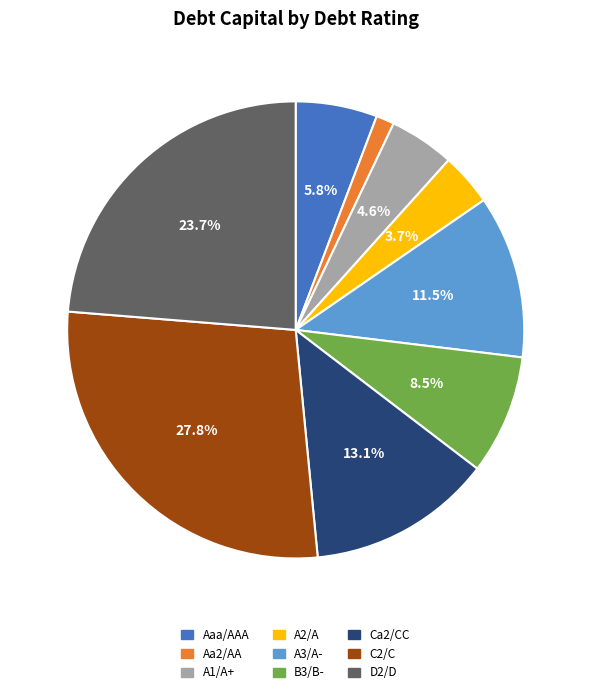

Rank the categories by value from lowest to highest.

Aa2/AA, A2/A, A1/A+, Aaa/AAA, B3/B-, A3/A-, Ca2/CC, D2/D, C2/C